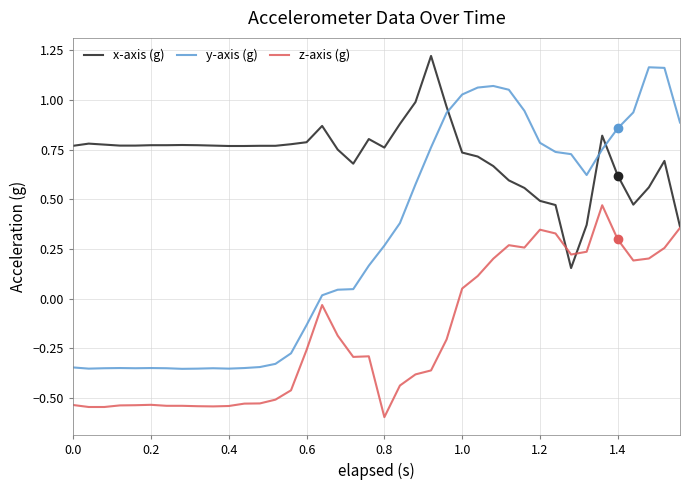

List the series in order of their overall mean, highest first.

x-axis (g), y-axis (g), z-axis (g)